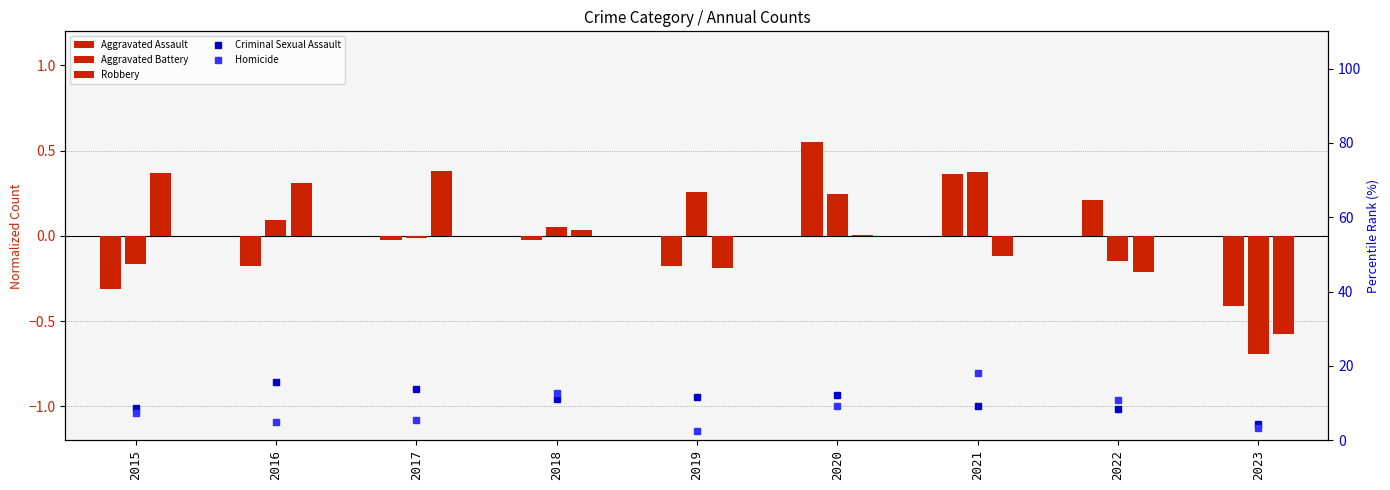

Which series has the largest range (max minus min)?

Homicide